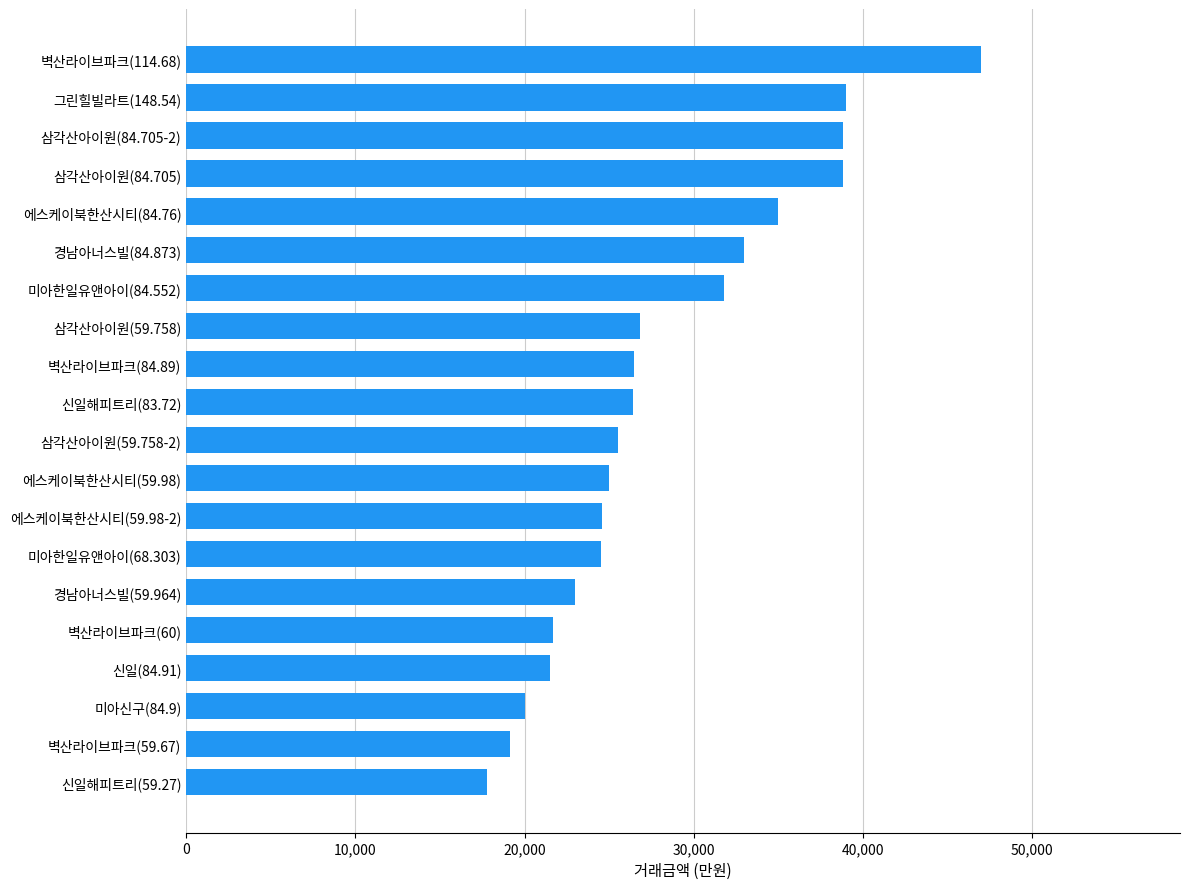

What is the average value?

28290